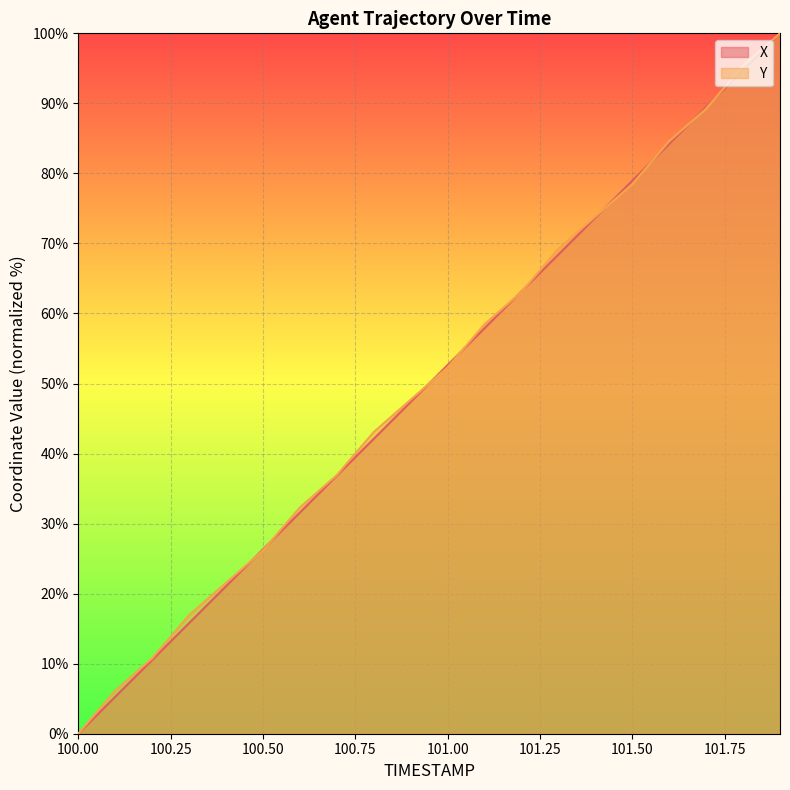

True or false: X has a value of 31.6 at 100.6.

True